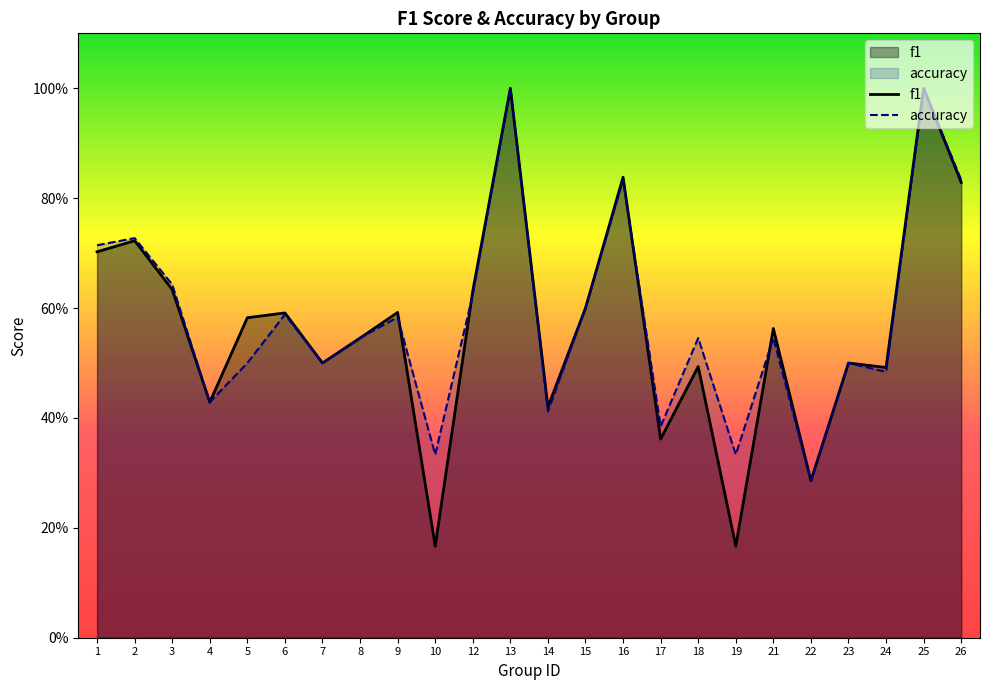

Between which two adjacent categories do f1 and accuracy first intersect?

9 and 10